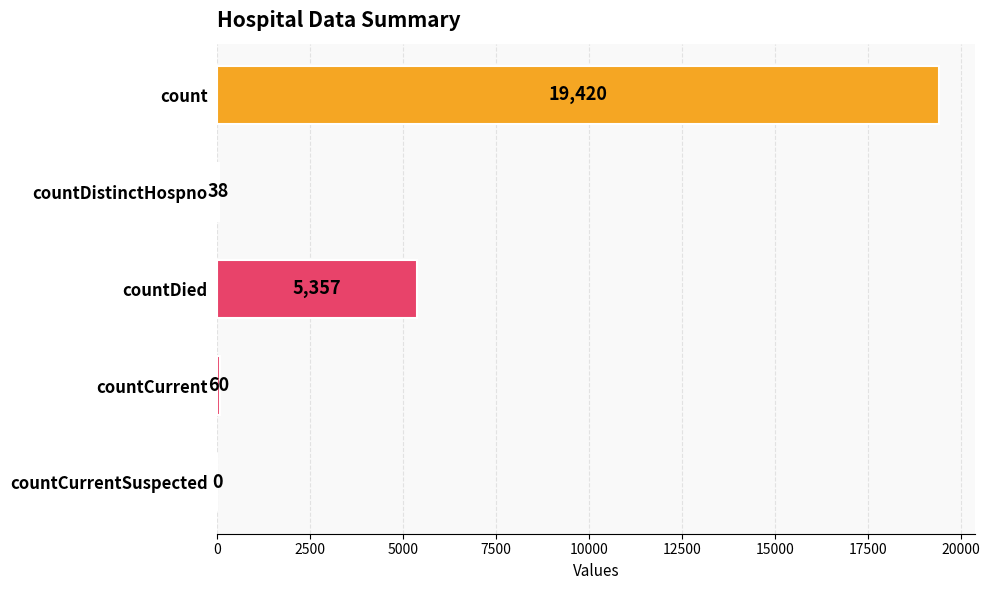

True or false: the data shows 60 at countCurrent.

True